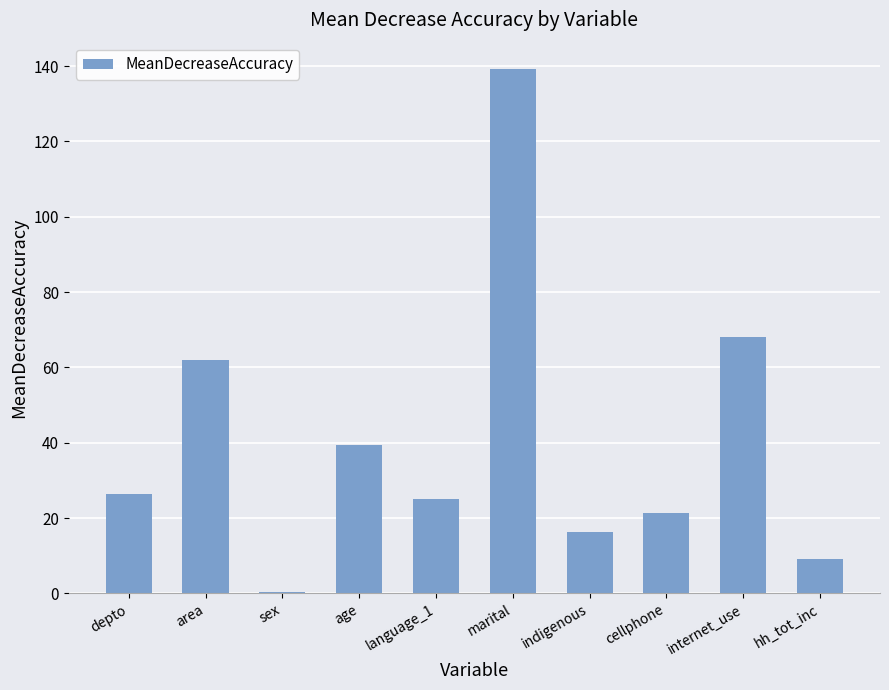

What is the difference between the values at marital and area?

77.2